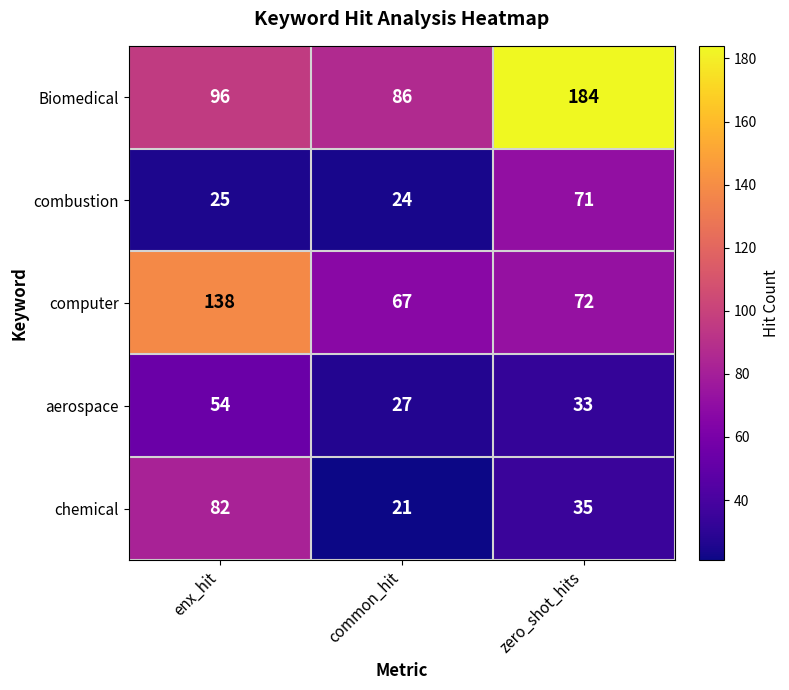

Count the number of data series in this chart.

5